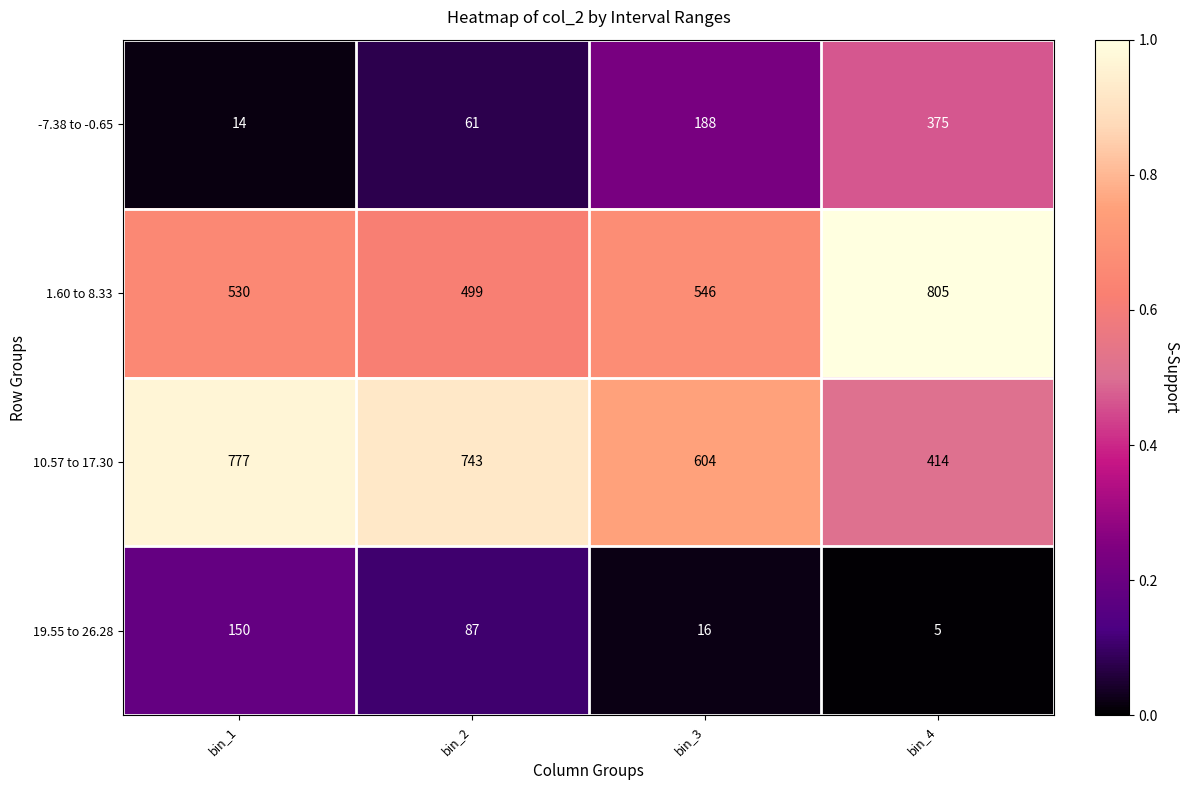

Which category has the lowest value across all series?

bin_4